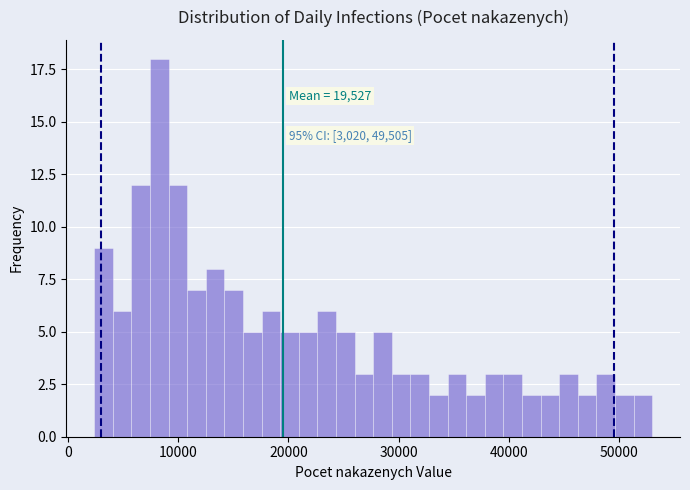

Read against the x-axis, roughly where is the centre of the tallest bar?

8000